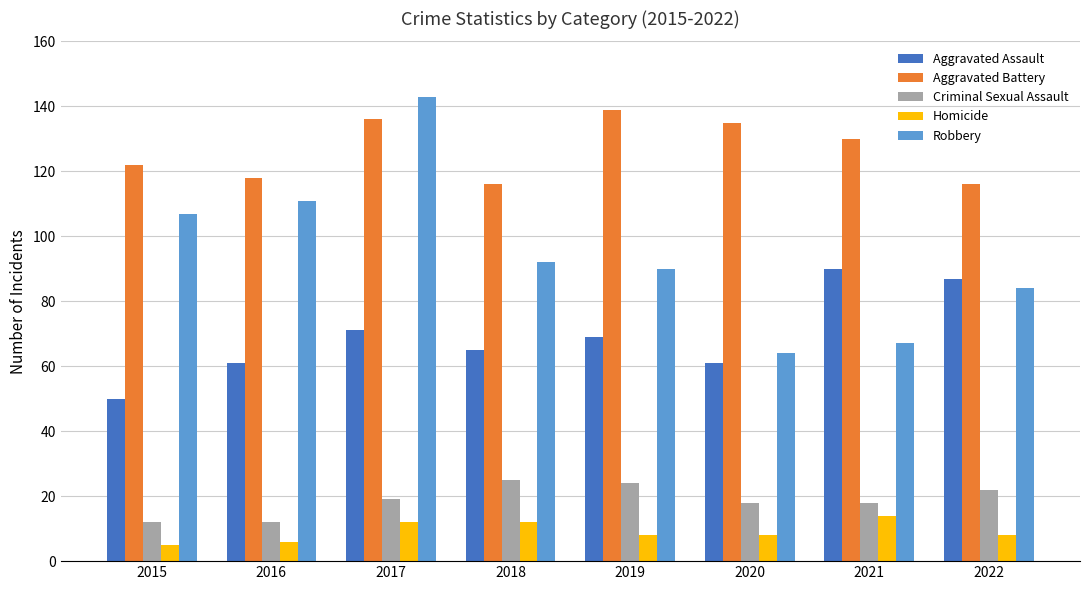

What is the sum of all Criminal Sexual Assault values?

150